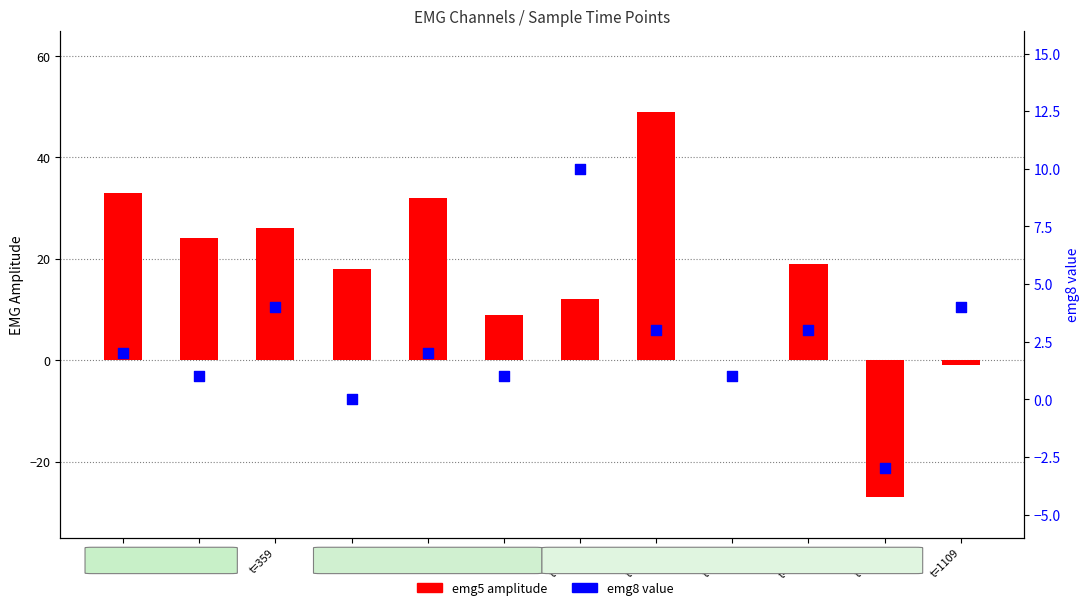

What are all the series names shown in the legend?

emg5 amplitude, emg8 value